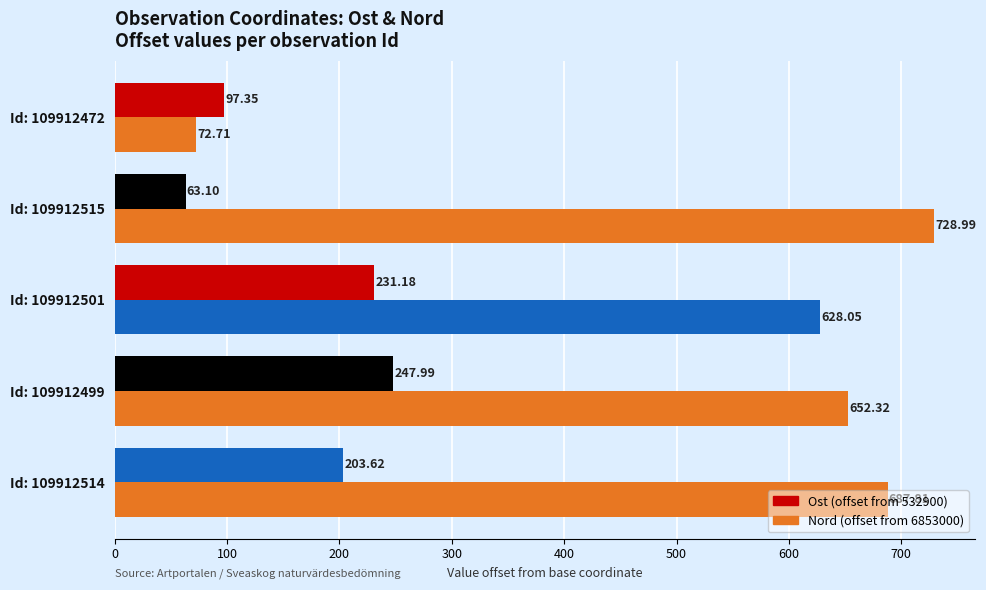

What is the sum of all Nord (offset from 6853000) values?

2769.9